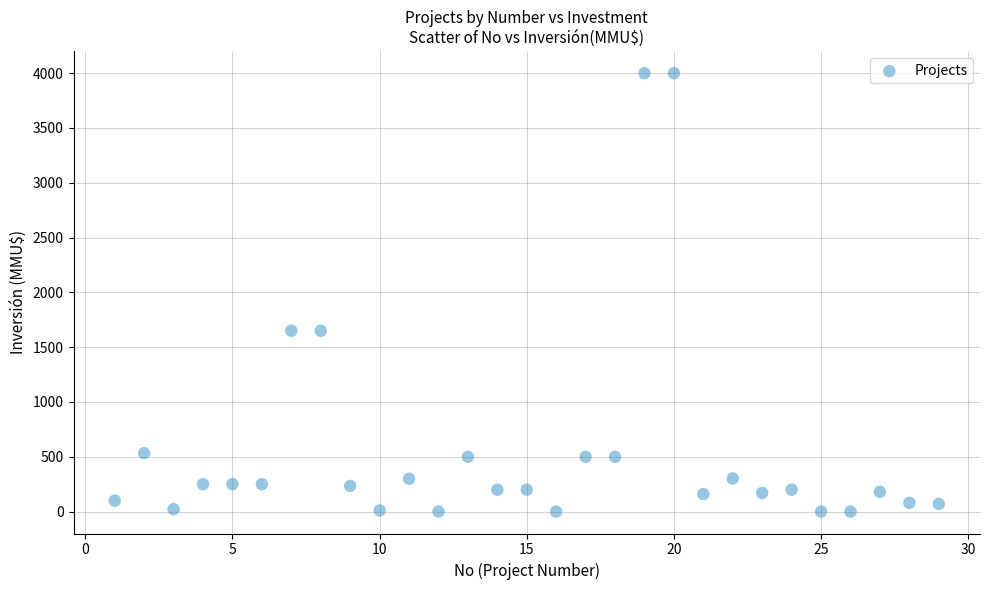

What is the range of Y values (max minus min)?

4000